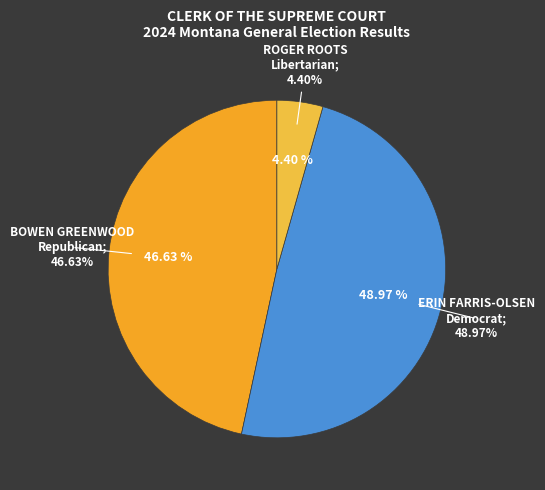

What portion of the pie excludes BOWEN GREENWOOD
Republican?

53.4%